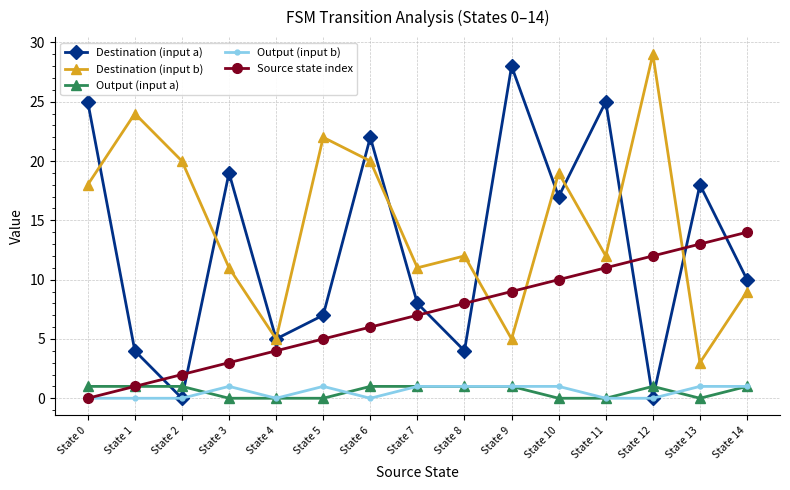

What is the value of the Output (input a) point at the 15th from the left?

1